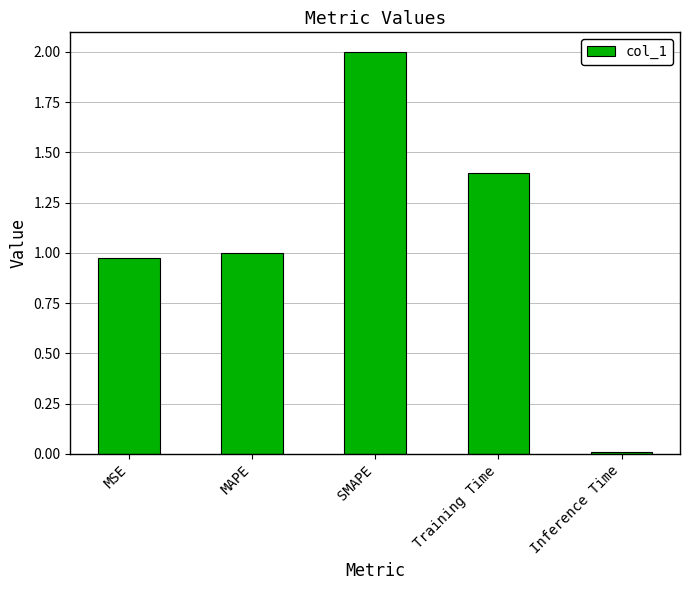

At which label is the value closest to 1?

MAPE